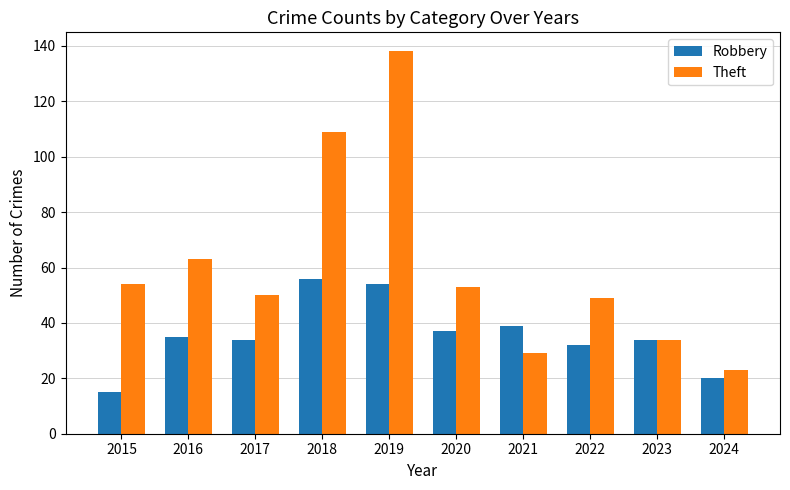

Reading right to left, transcribe all the data shown in this chart.

Robbery: 2024=20	2023=34	2022=32	2021=39	2020=37	2019=54	2018=56	2017=34	2016=35	2015=15
Theft: 2024=23	2023=34	2022=49	2021=29	2020=53	2019=138	2018=109	2017=50	2016=63	2015=54